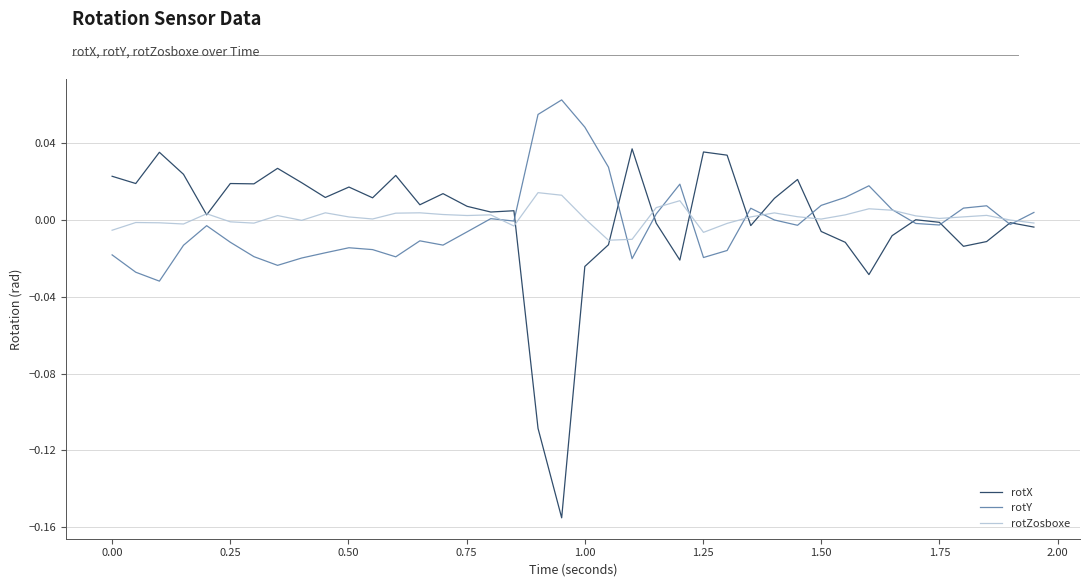

What are all the series names shown in the legend?

rotX, rotY, rotZosboxe